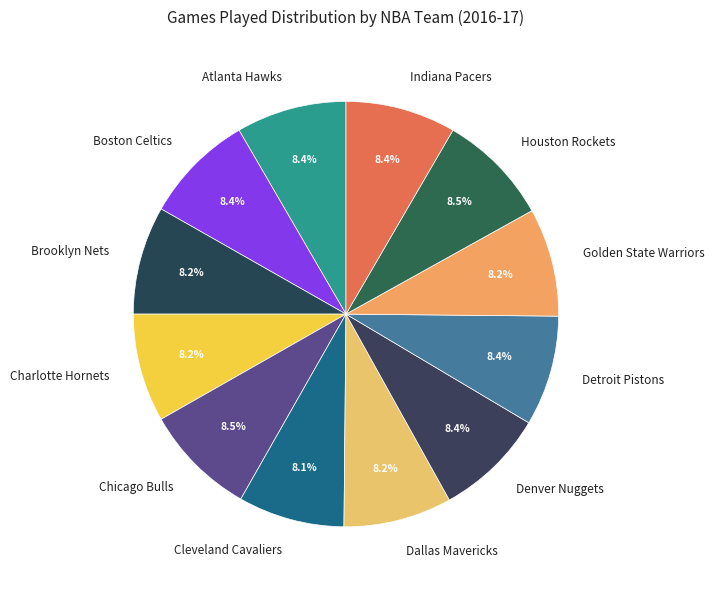

What percentage is NOT represented by Atlanta Hawks?

91.6%